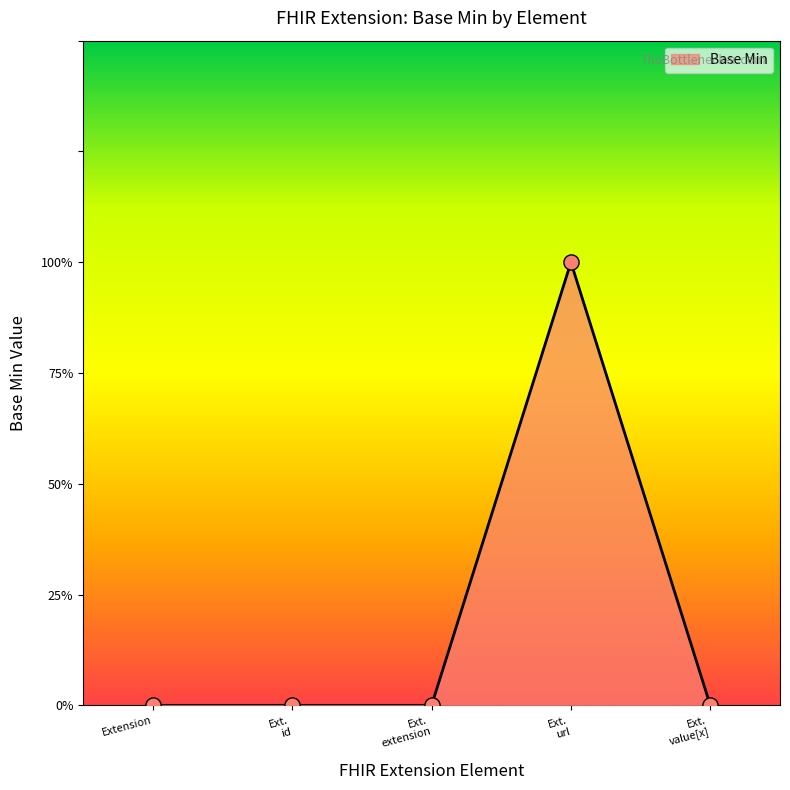

Between Ext. extension and Ext. value[x], which is larger?

Ext. extension